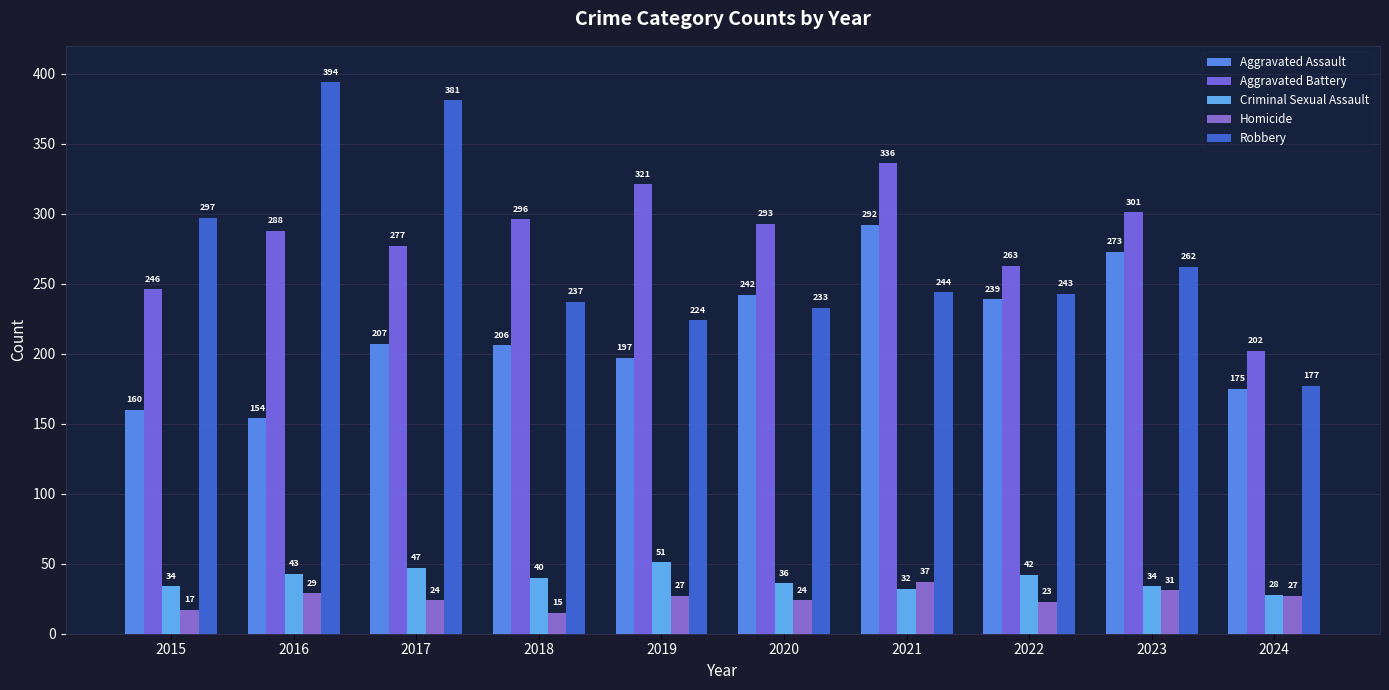

What is the total value across all series at 2022?

810